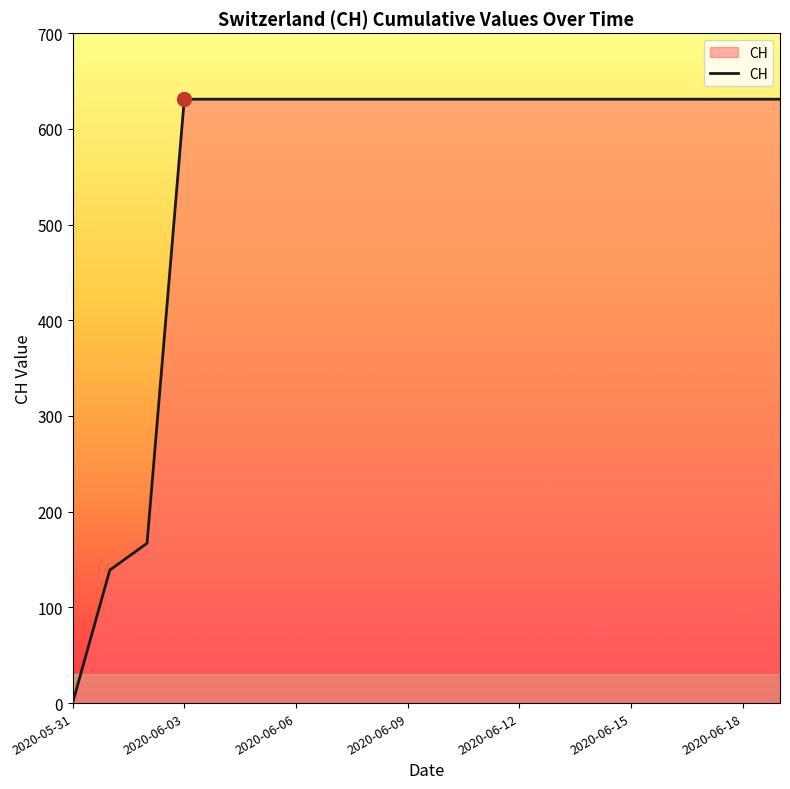

What is the difference between the maximum and minimum values?

631